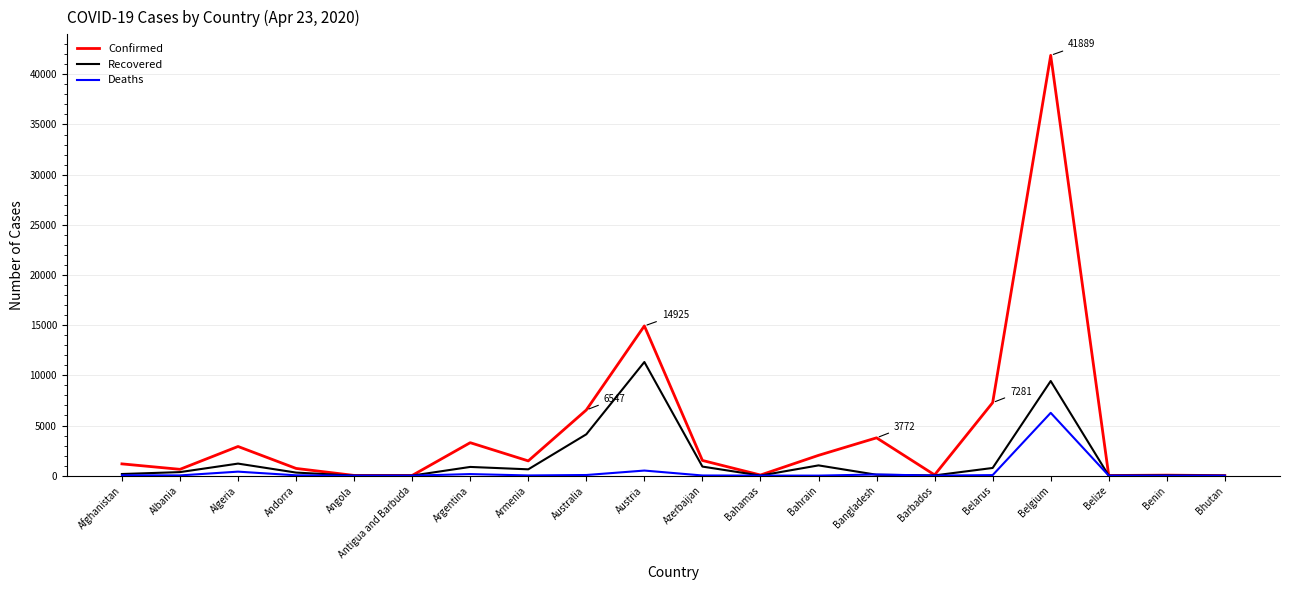

At which category is the sum across all series the highest?

Belgium